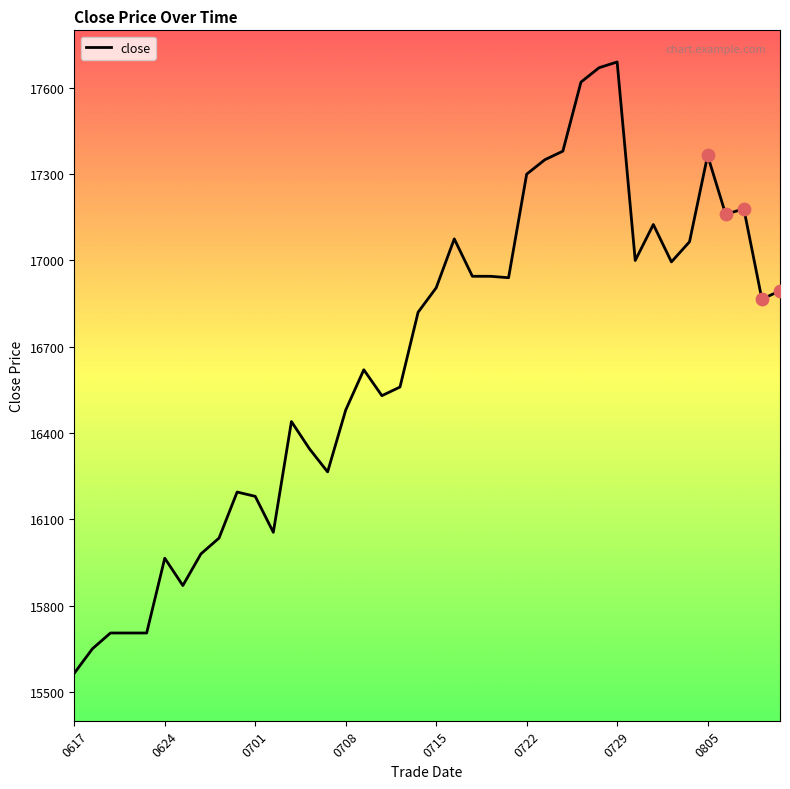

What is the maximum value shown in the chart?

17690